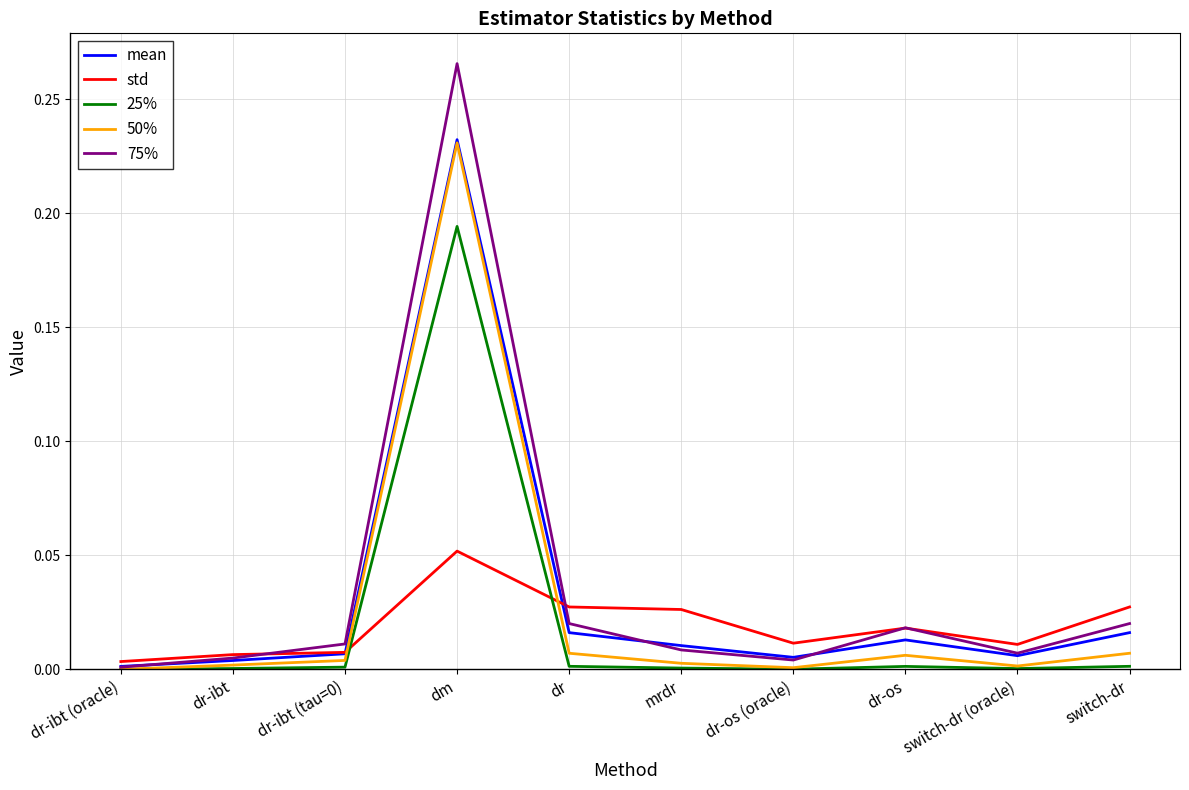

Which series has the widest spread of values?

75%